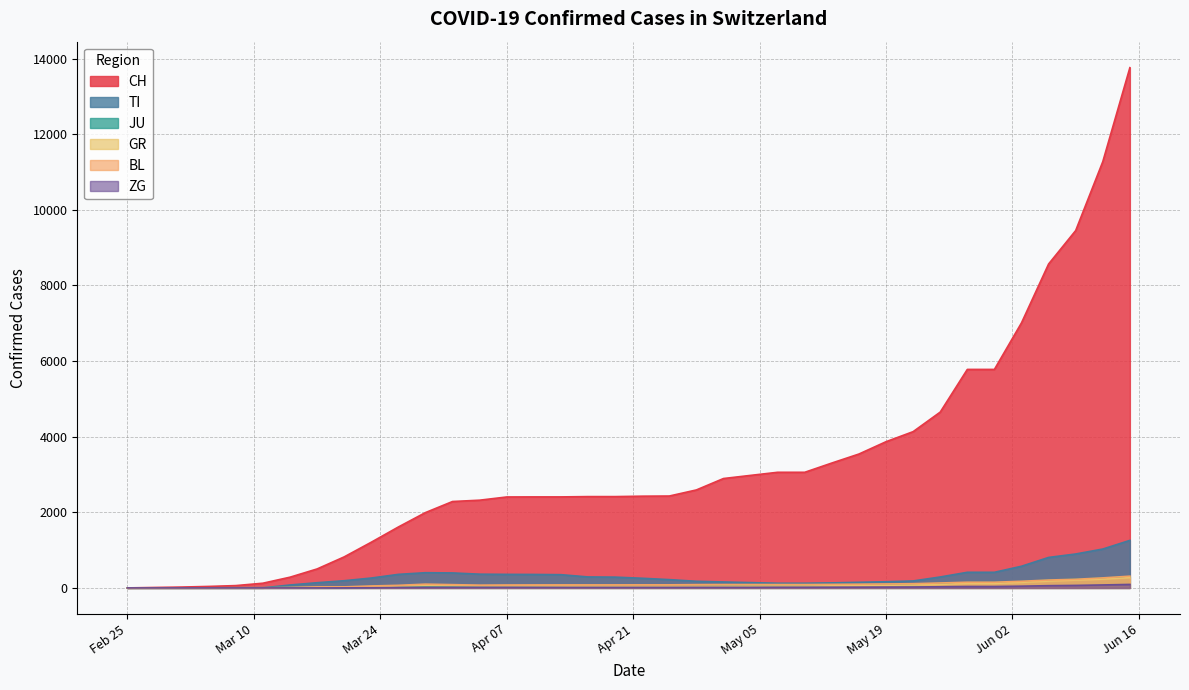

True or false: GR and BL cross at least once.

False